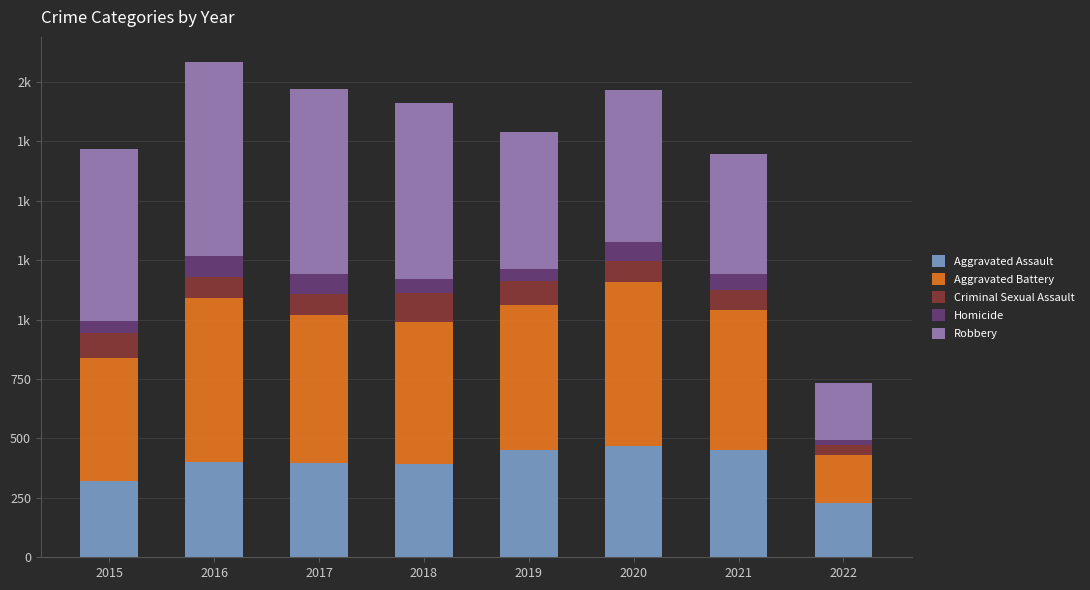

Are the bars horizontal?

No